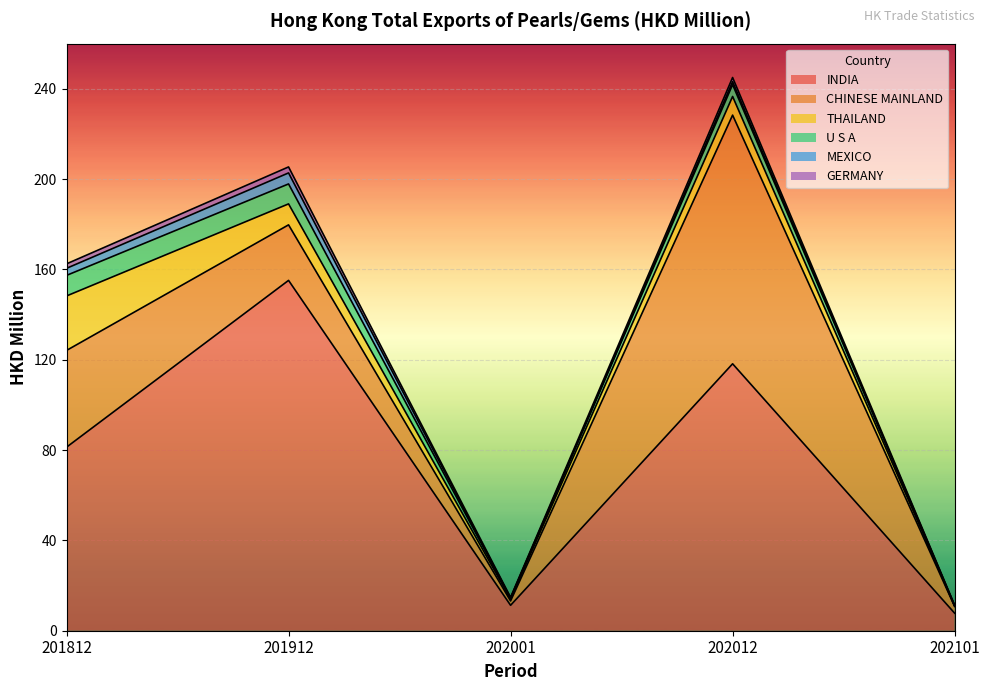

Which category has the highest value across all series?

201912